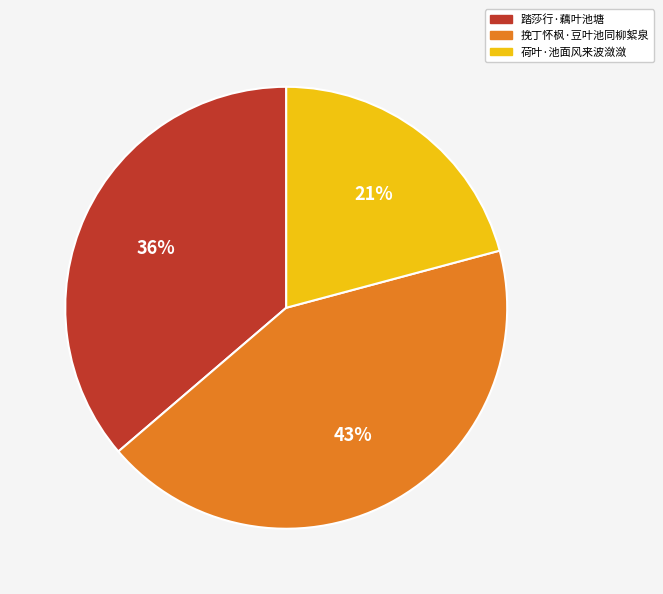

The 挽丁怀枫·豆叶池同柳絮泉 slice represents 43% of the pie. True or false?

True